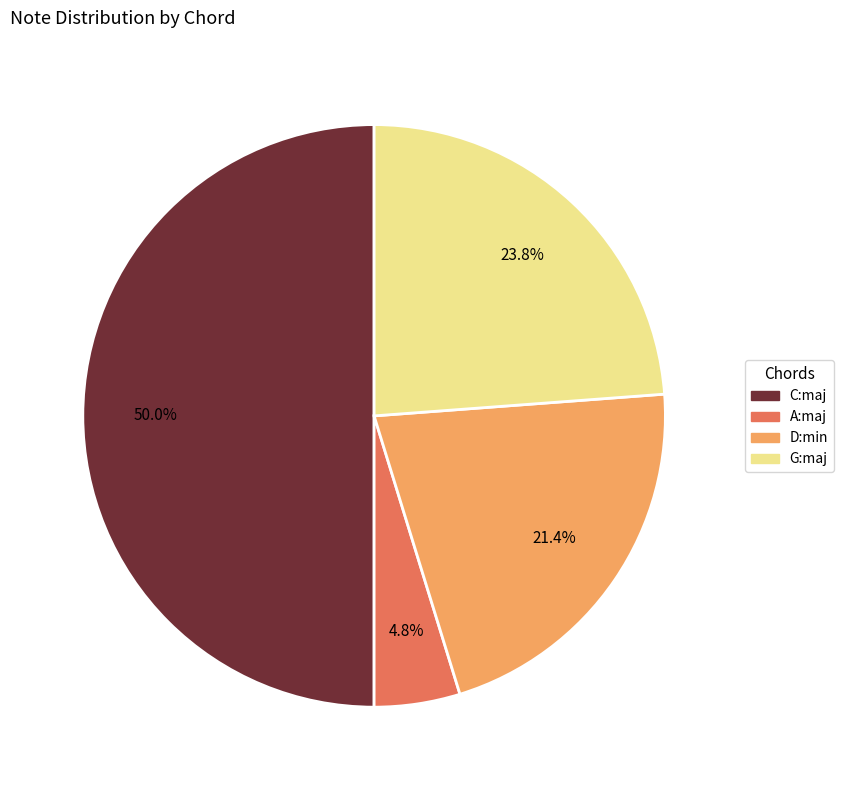

To the nearest percent, what is the combined percentage of C:maj and G:maj?

74%